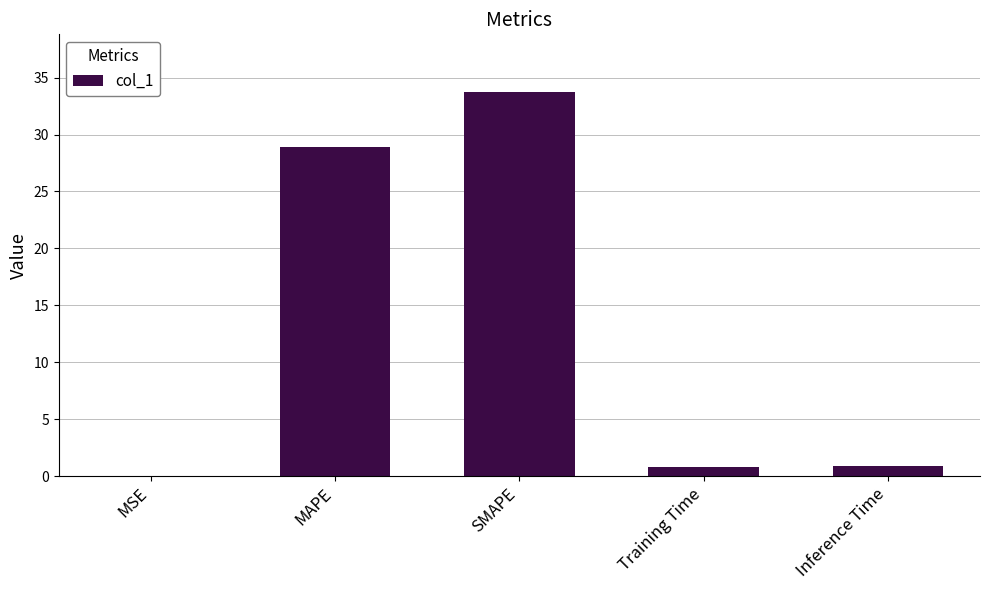

The value at MSE is 0.0. True or false?

True